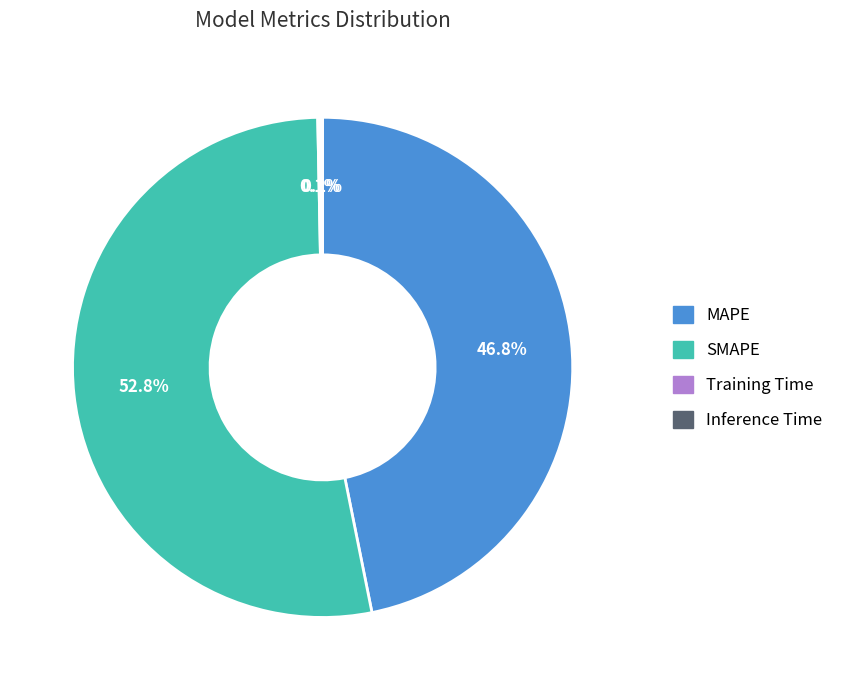

Combined, do SMAPE and MAPE account for over 50%?

Yes